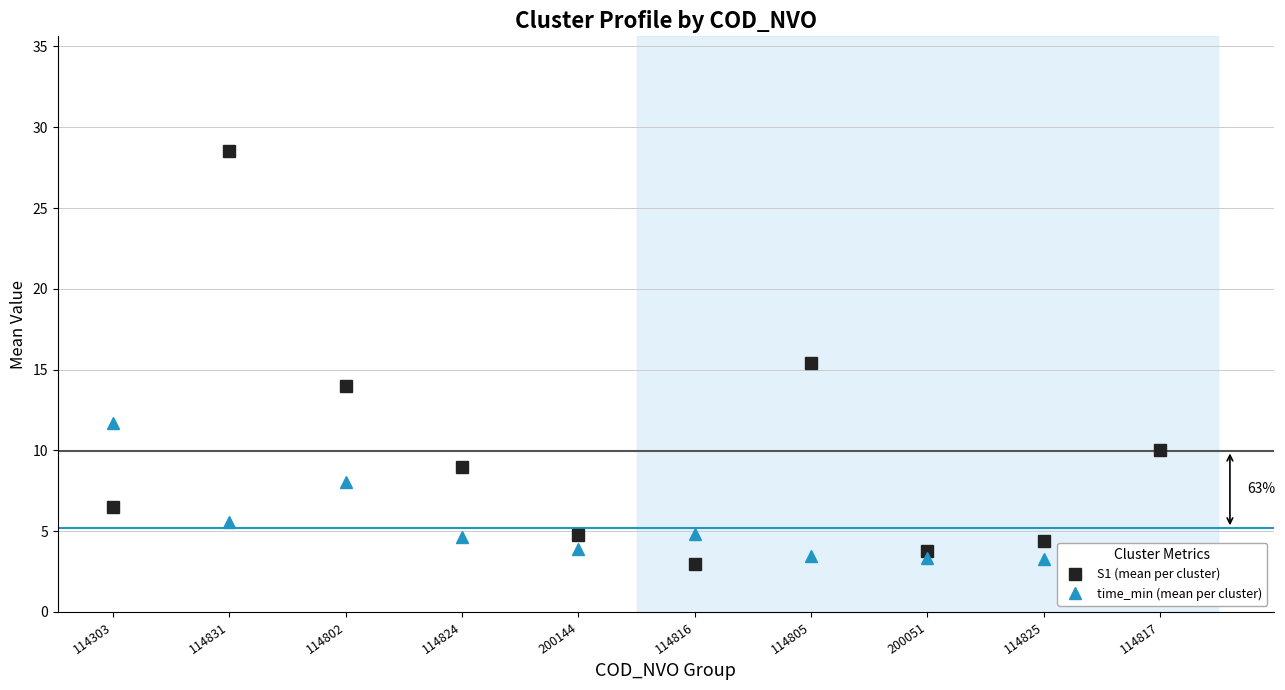

What is the sum of all time_min (mean per cluster) values?

51.9